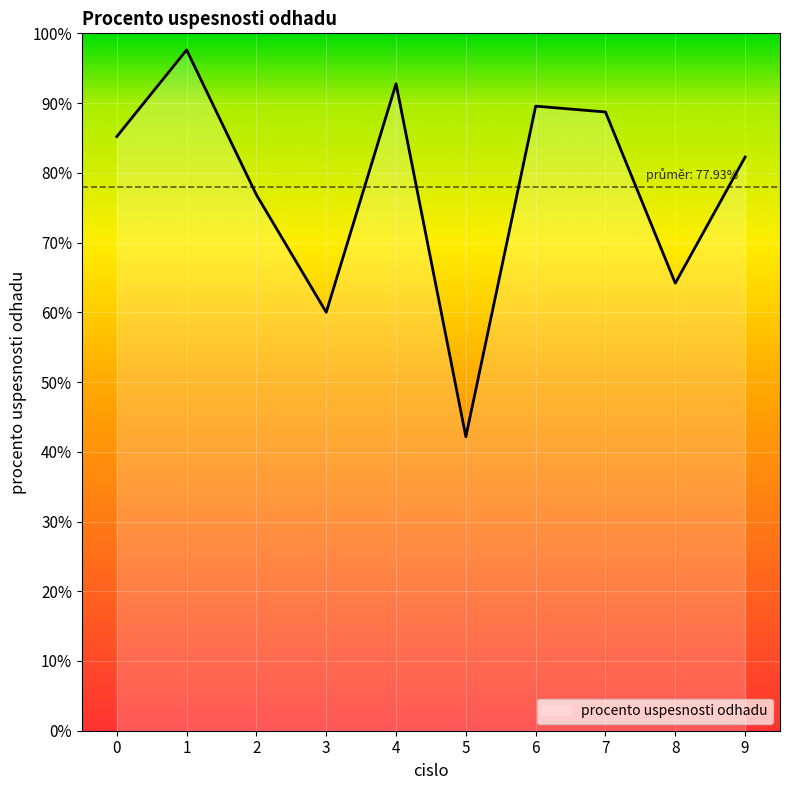

At which label is the value closest to 69?

8